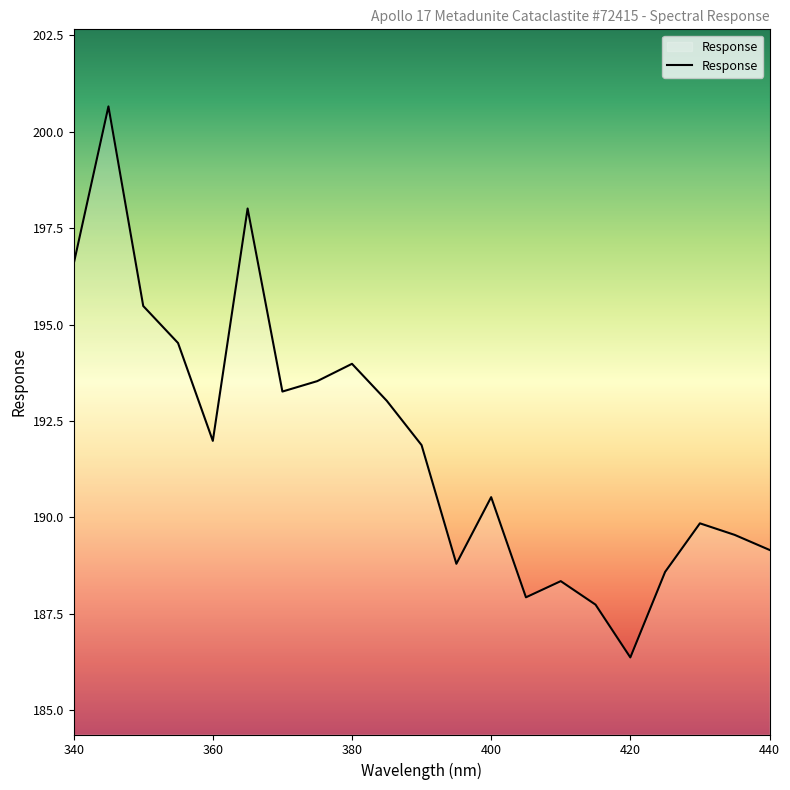

What is the greatest value displayed?

200.7